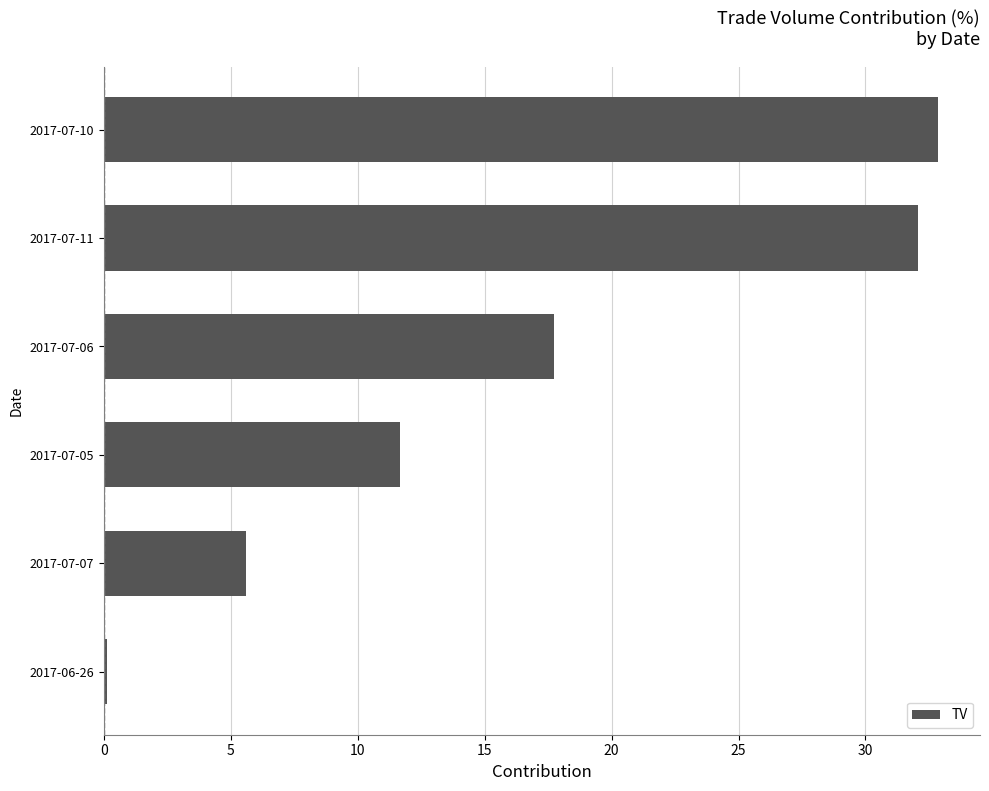

Between 2017-07-06 and 2017-07-07, which is larger?

2017-07-06